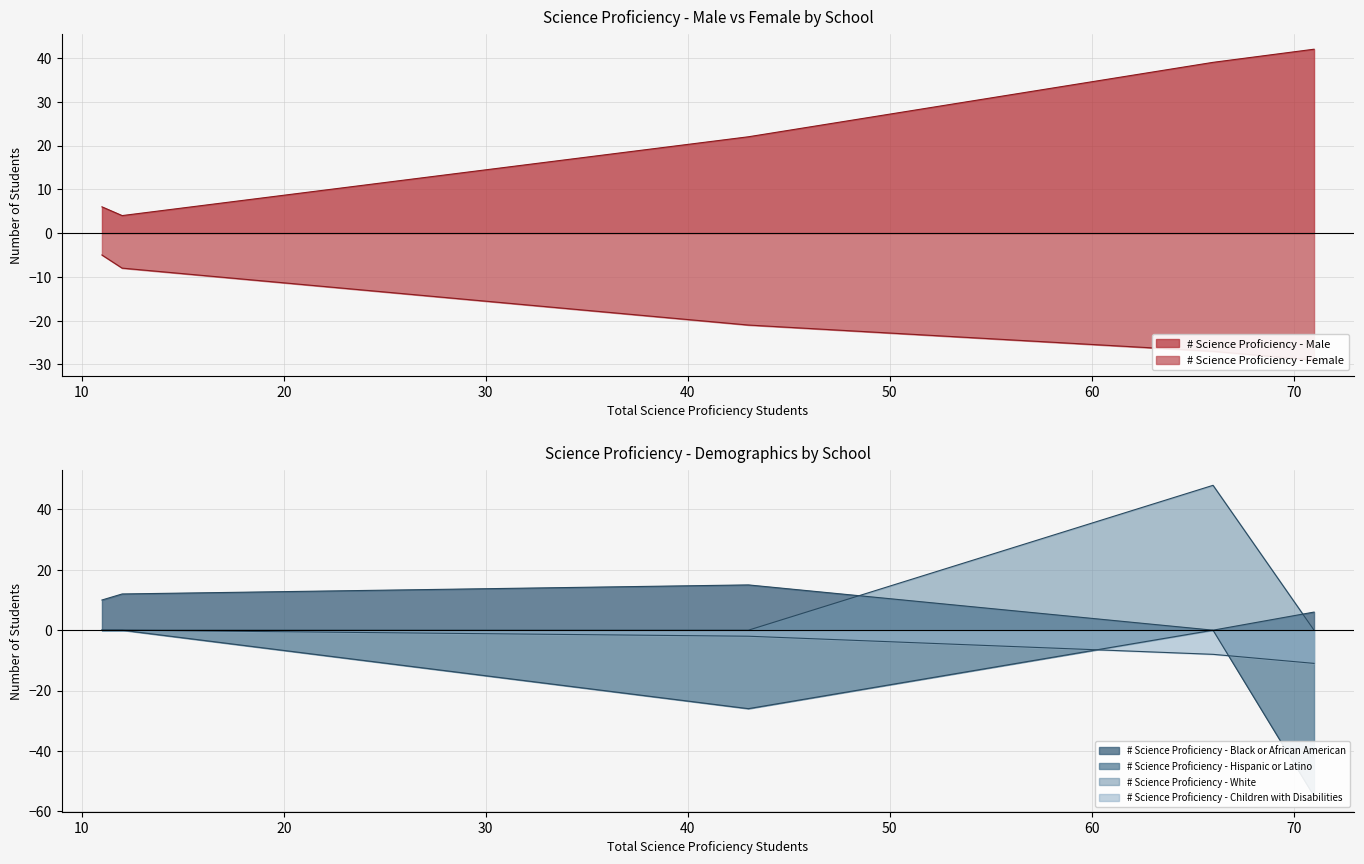

How many values in the # Science Proficiency - Hispanic or Latino series exceed 0?

2